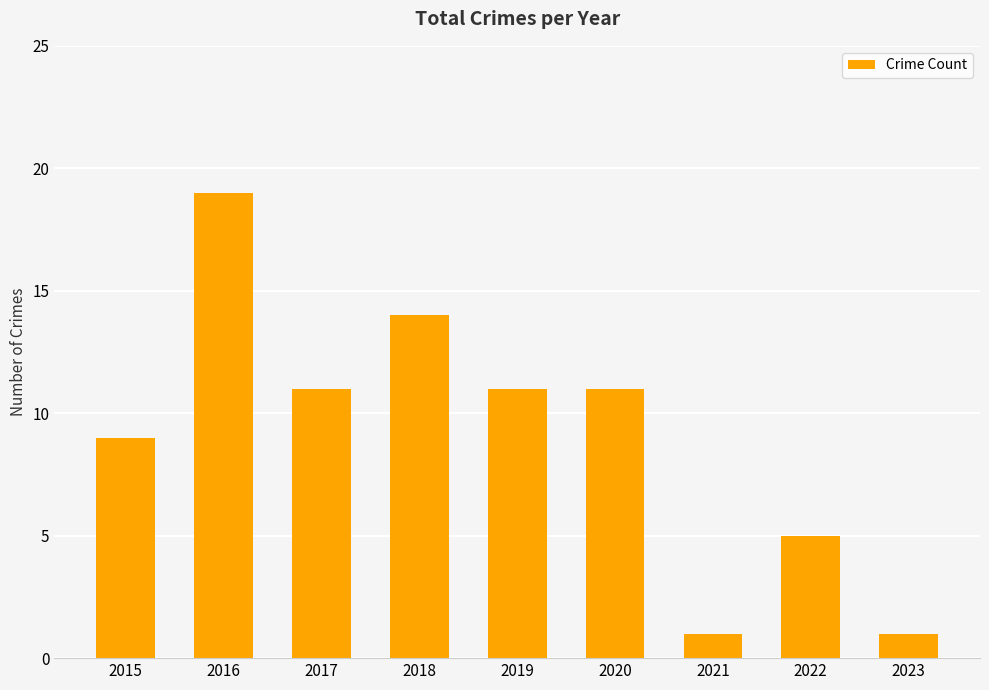

How many bars are there in total?

9